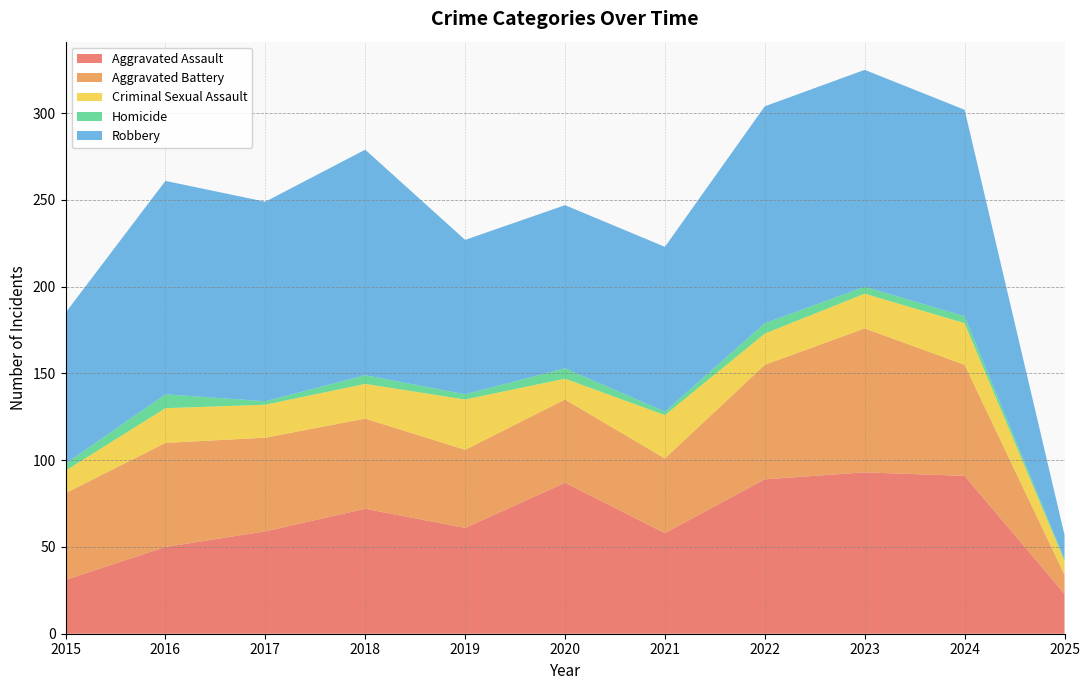

Reading right to left, what are all the values shown in this chart?

Aggravated Assault: 23	91	93	89	58	87	61	72	59	50	31
Aggravated Battery: 11	64	83	66	43	48	45	52	54	60	50
Criminal Sexual Assault: 8	24	20	18	25	12	29	20	19	20	13
Homicide: 1	4	4	6	2	6	3	5	2	8	4
Robbery: 14	119	125	125	95	94	89	130	115	123	87